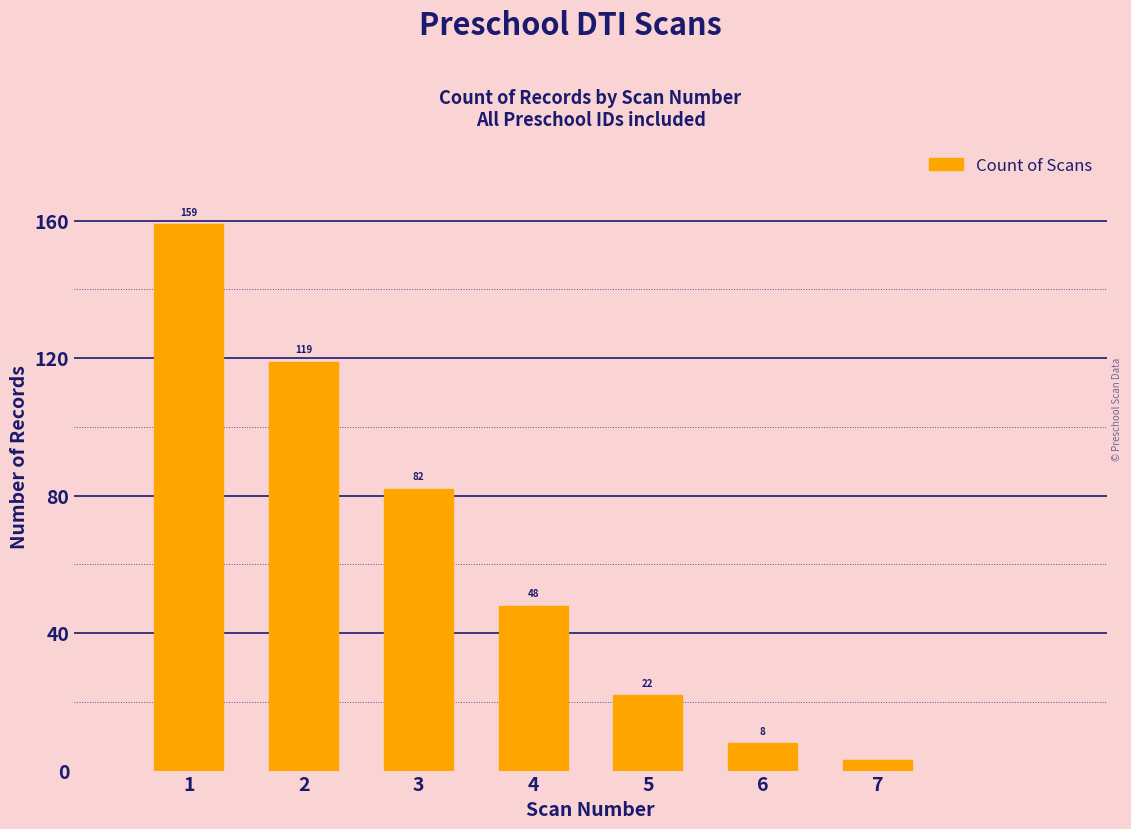

How many bars are there in total?

7